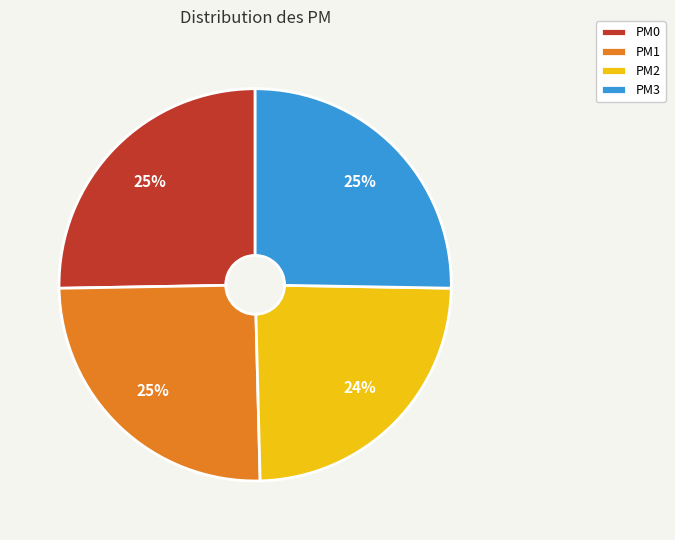

Is PM0 the majority of the pie?

No